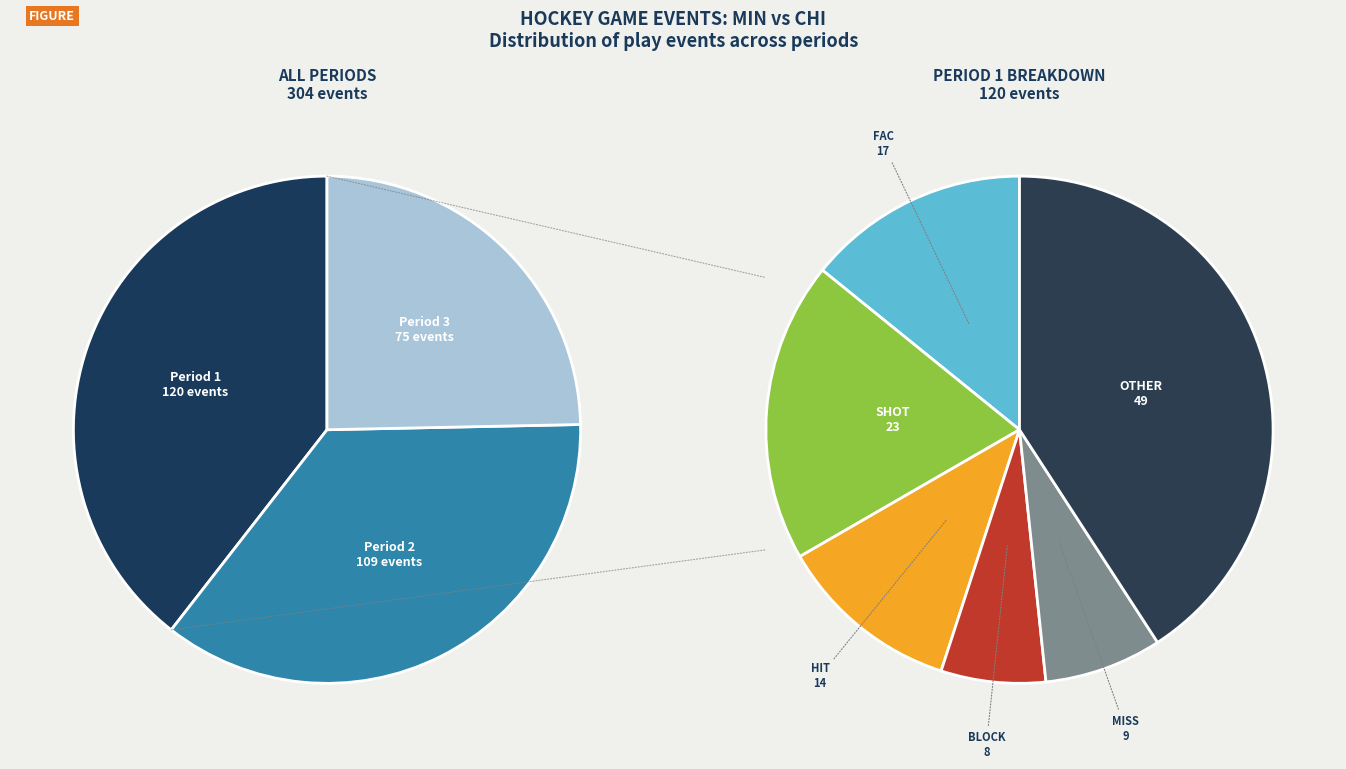

Does any single category account for the majority?

No